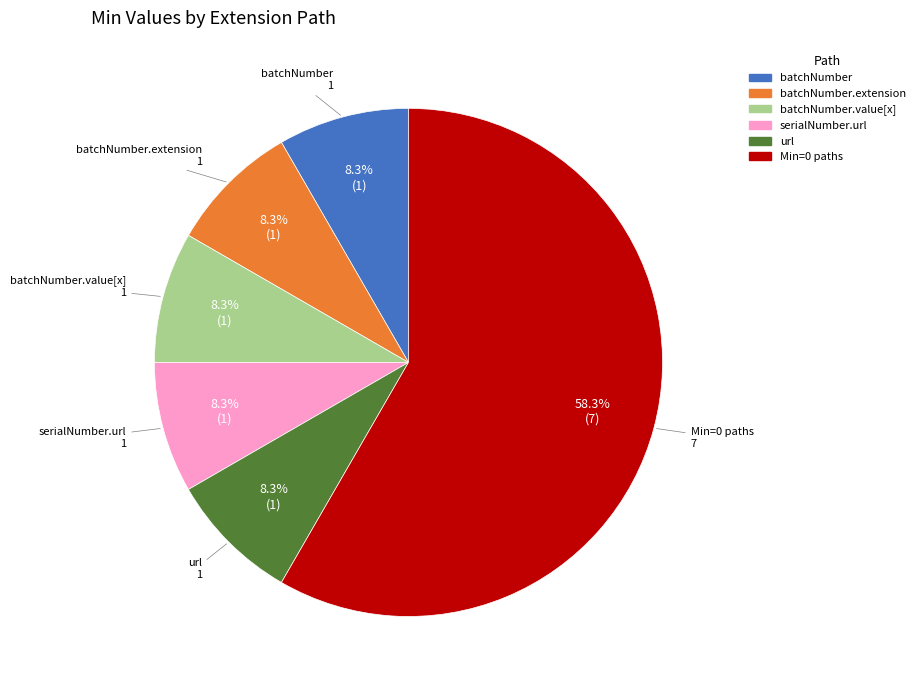

Is there any slice that represents more than half of the pie?

Yes